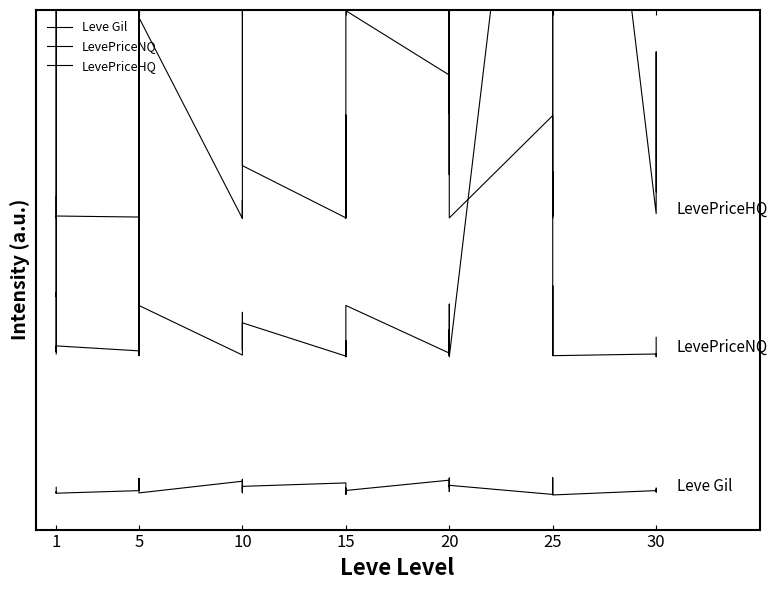

How many categories are shown in the chart?

40